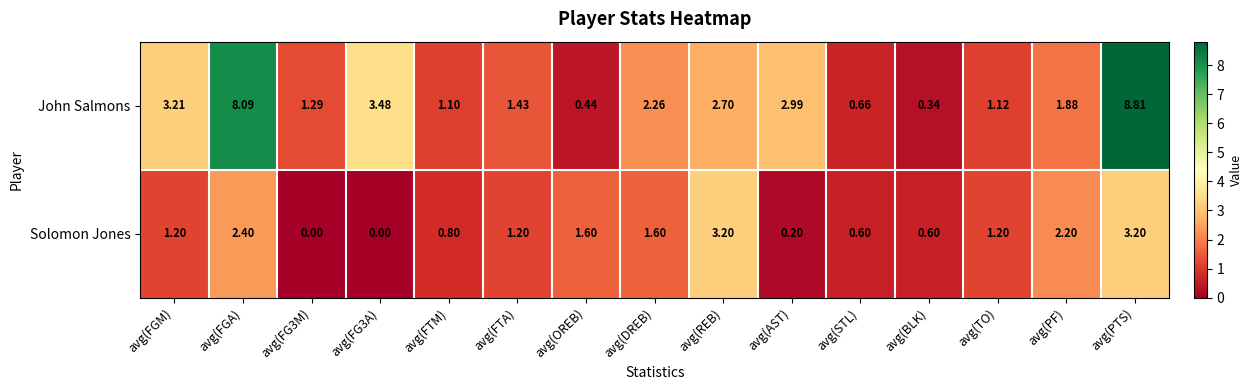

Where does the Solomon Jones series first go above 1?

avg(FGM)